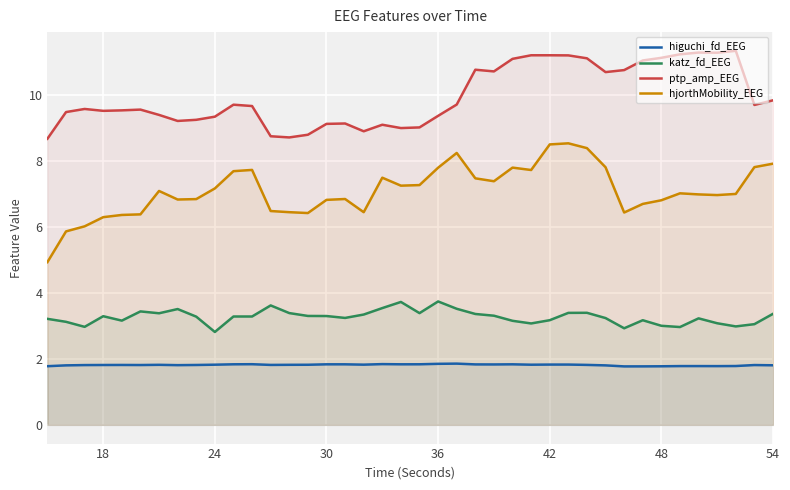

The hjorthMobility_EEG series shows 10.2 at 36. True or false?

False